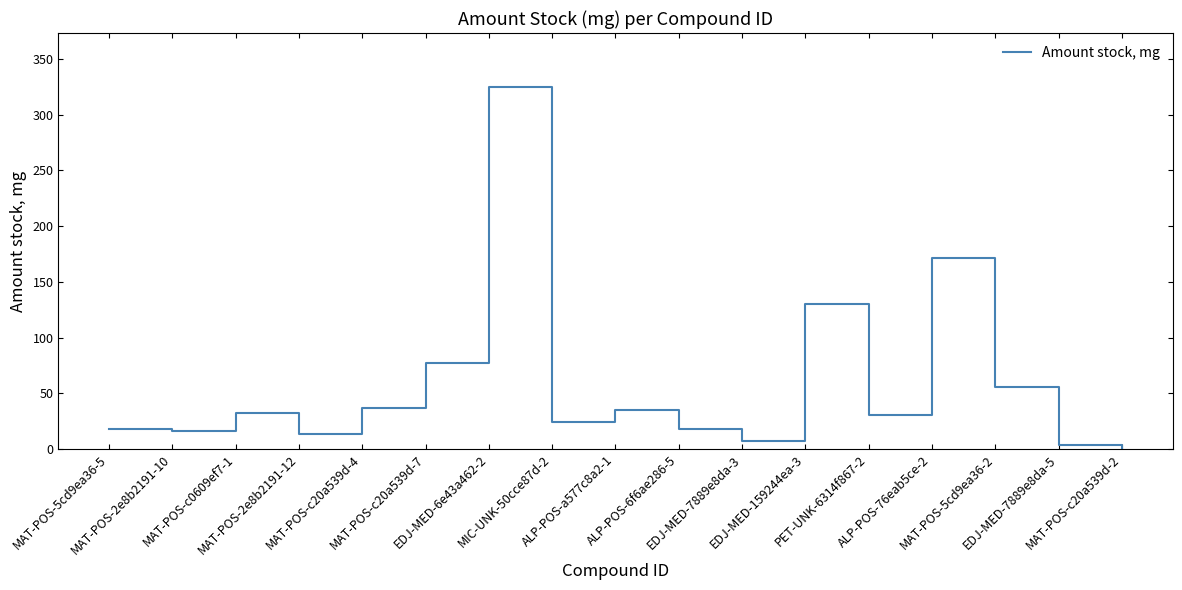

What is the average value?

58.6